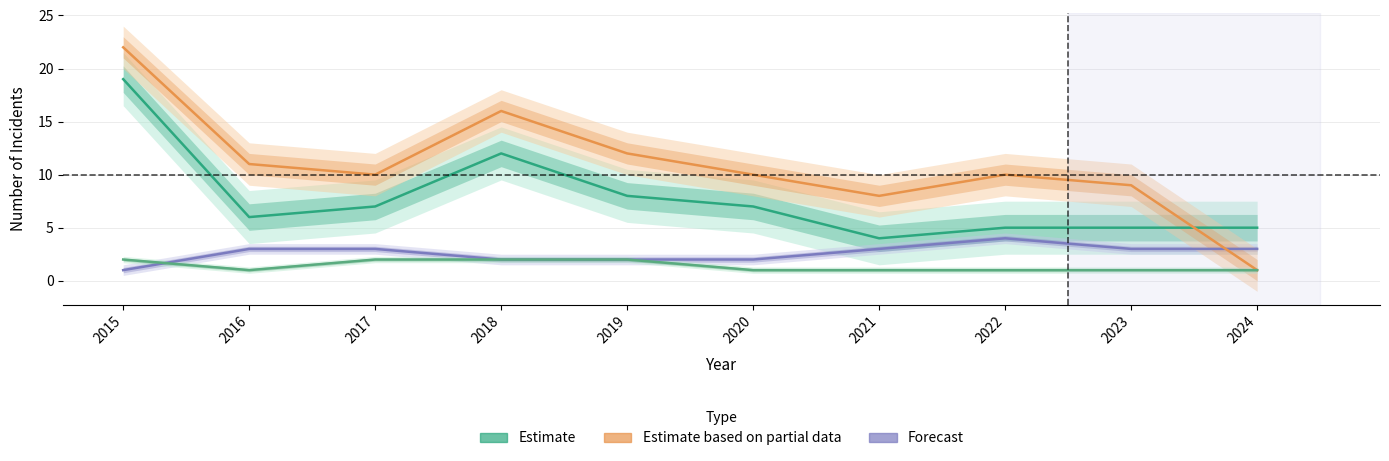

List the series in order of their peak value, lowest first.

Aggravated Assault, Aggravated Battery, Robbery, Total